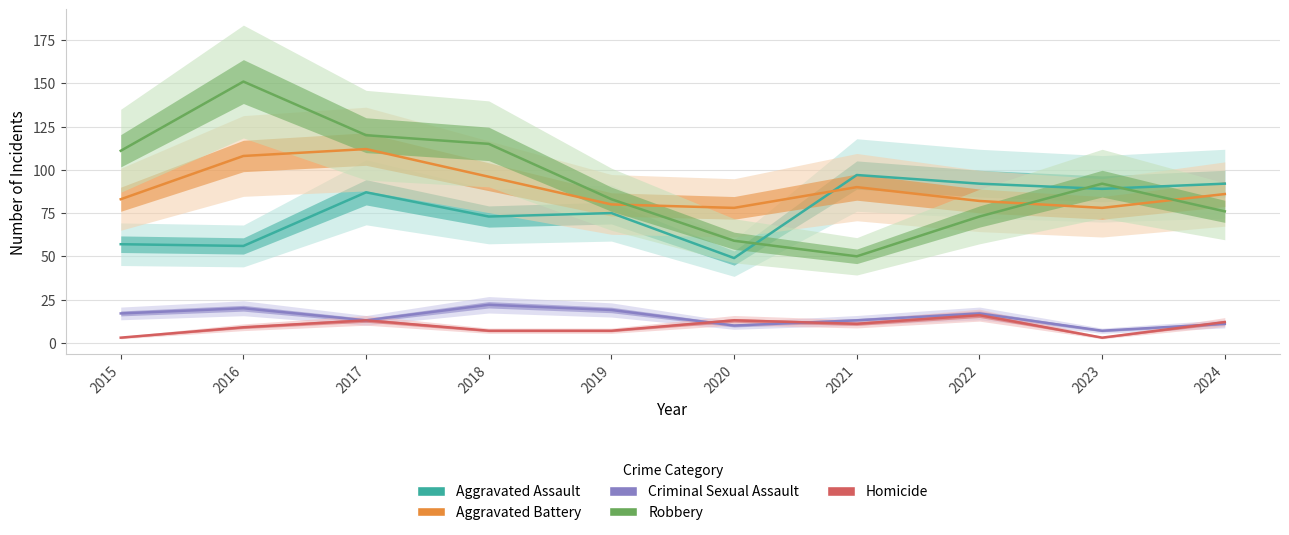

How many data points in Aggravated Assault are above 87?

4